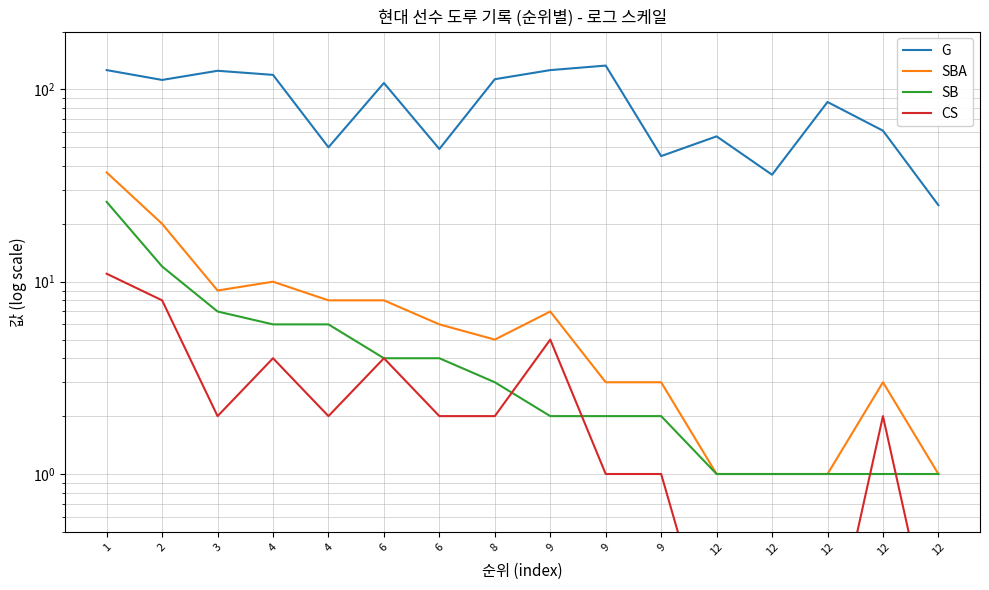

Reading left to right, what are all the values shown in this chart?

G: 1=126.0	2=112.0	3=125.0	4=119.0	4=50.0	6=108.0	6=49.0	8=113.0	9=126.0	9=133.0	9=45.0	12=57.0	12=36.0	12=86.0	12=61.0	12=25.0
SBA: 1=37.0	2=20.0	3=9.0	4=10.0	4=8.0	6=8.0	6=6.0	8=5.0	9=7.0	9=3.0	9=3.0	12=1.0	12=1.0	12=1.0	12=3.0	12=1.0
SB: 1=26.0	2=12.0	3=7.0	4=6.0	4=6.0	6=4.0	6=4.0	8=3.0	9=2.0	9=2.0	9=2.0	12=1.0	12=1.0	12=1.0	12=1.0	12=1.0
CS: 1=11.0	2=8.0	3=2.0	4=4.0	4=2.0	6=4.0	6=2.0	8=2.0	9=5.0	9=1.0	9=1.0	12=0.1	12=0.1	12=0.1	12=2.0	12=0.1